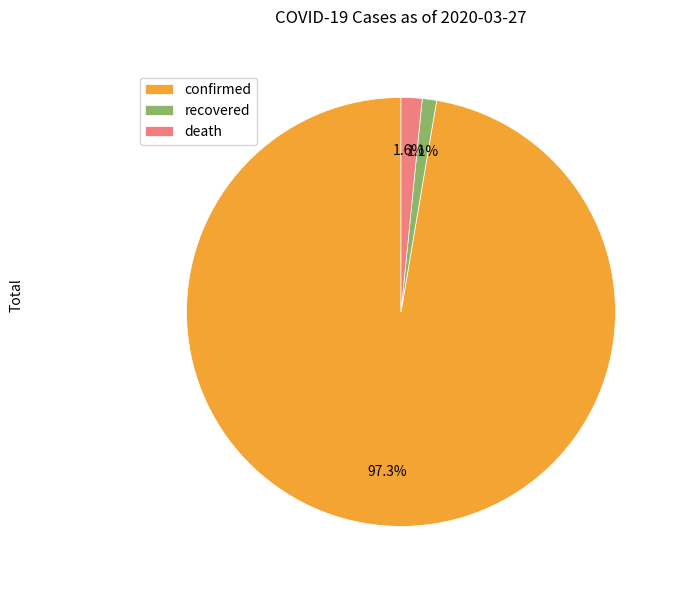

What percentage is the confirmed slice, to the nearest percent?

97%